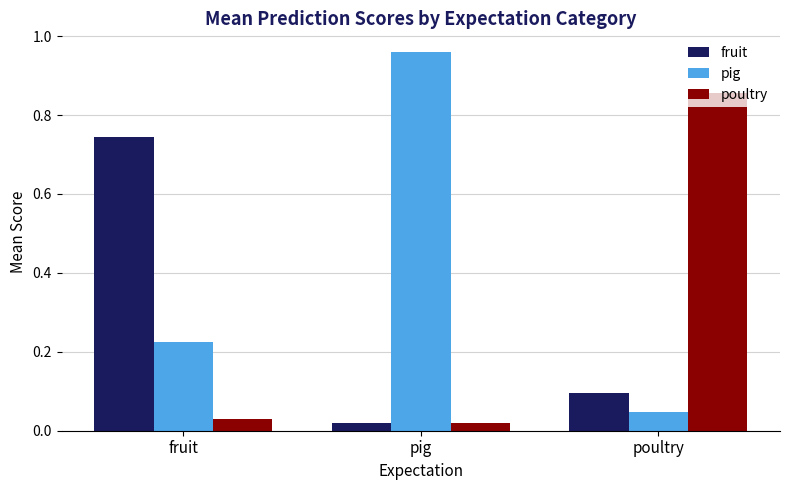

Which series has the widest spread of values?

pig